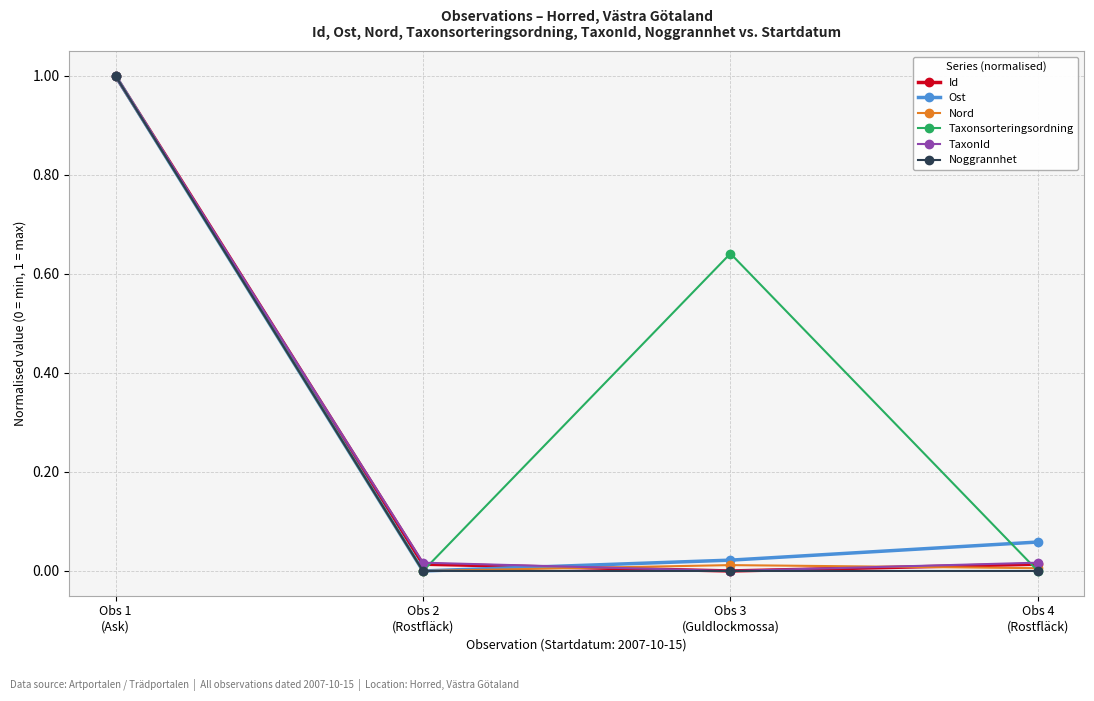

What are all the series names shown in the legend?

Id, Ost, Nord, Taxonsorteringsordning, TaxonId, Noggrannhet